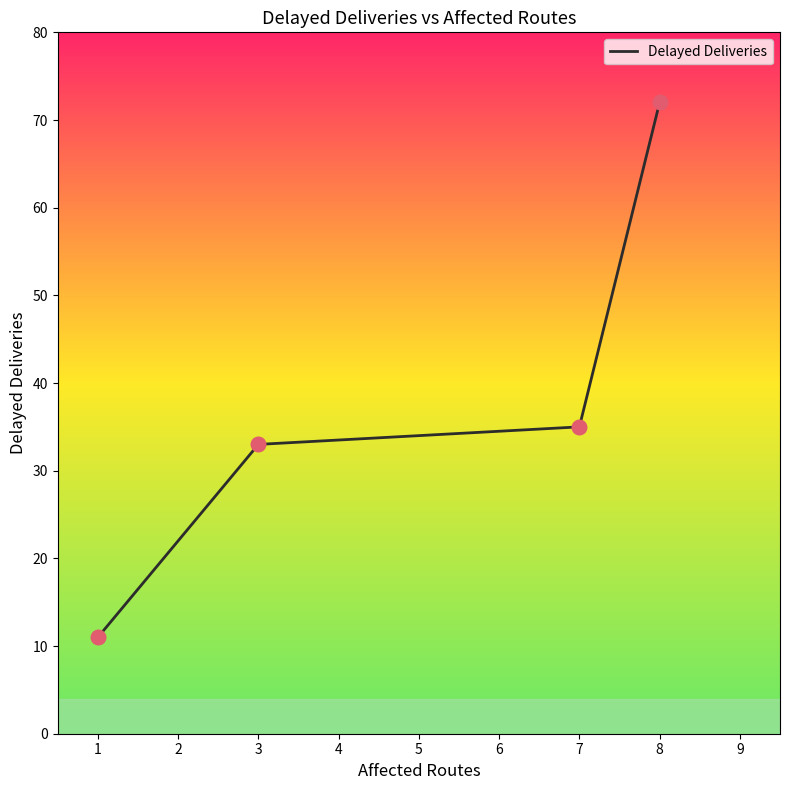

What is the change in value from 1 to 3?

+22